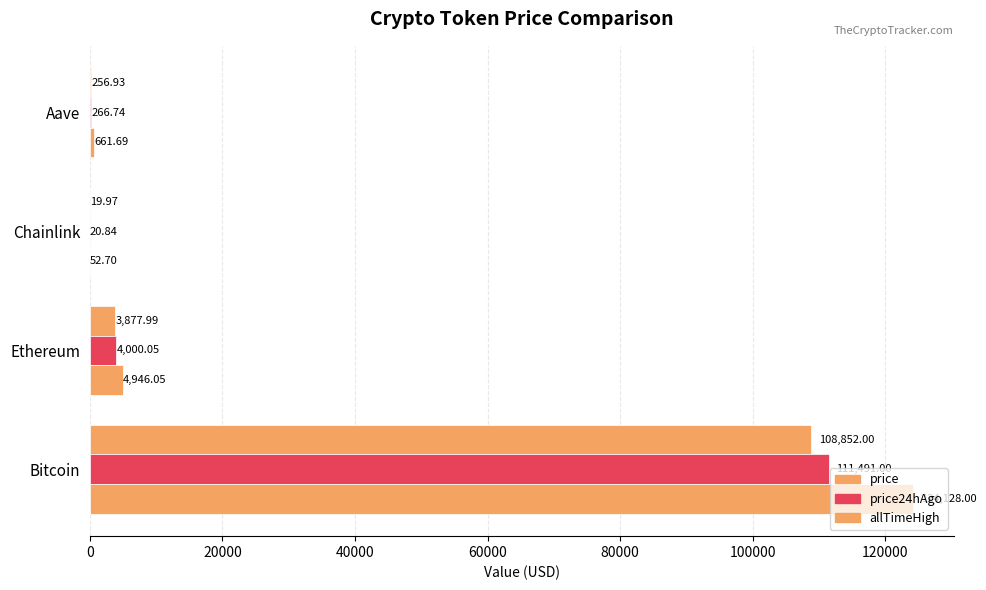

How many values in the price series exceed 3877?

2